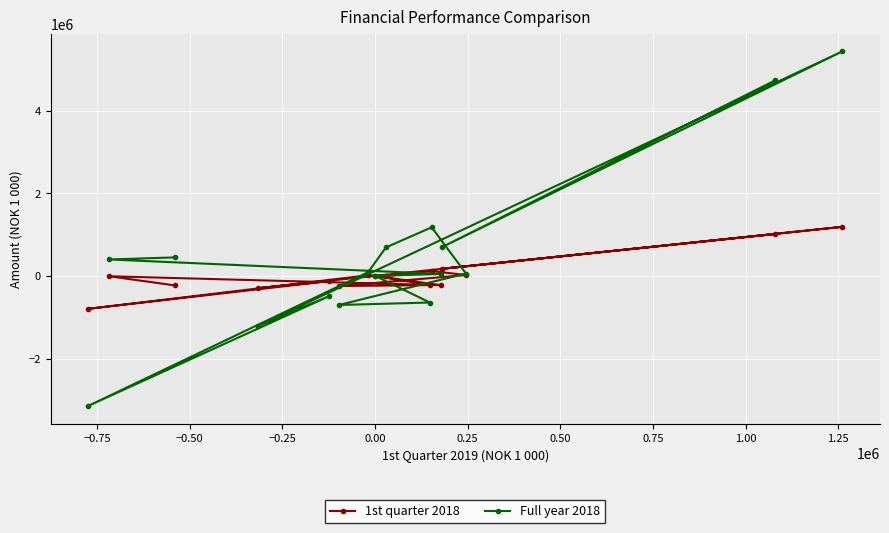

Which series has the largest total across all categories?

Full year 2018